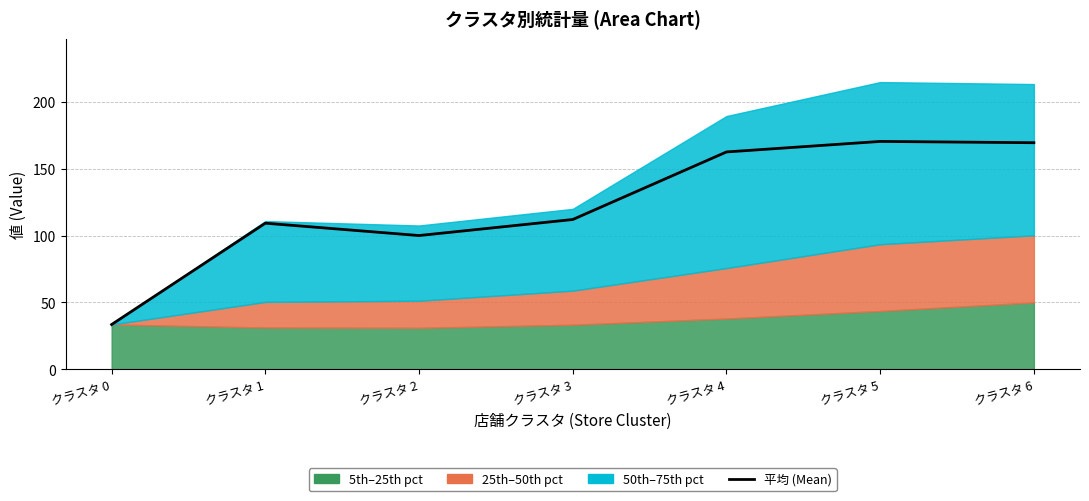

What is the change in value from クラスタ 0 to クラスタ 5?

+137.0